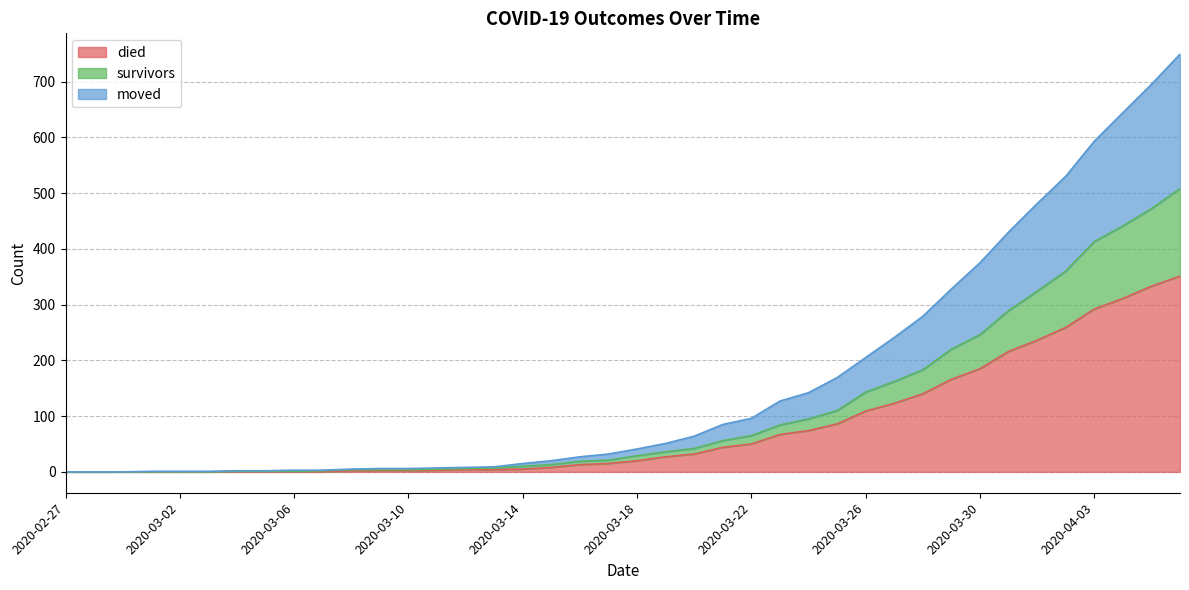

True or false: moved and survivors cross at least once.

False